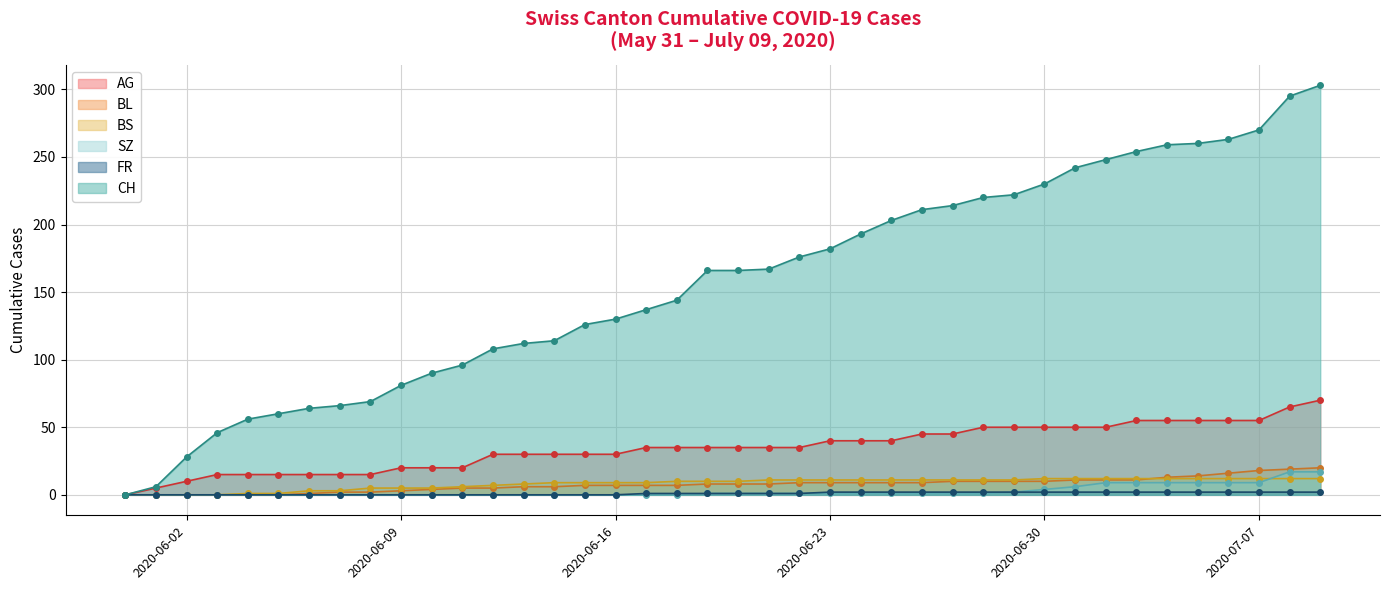

Which series has the largest total across all categories?

CH